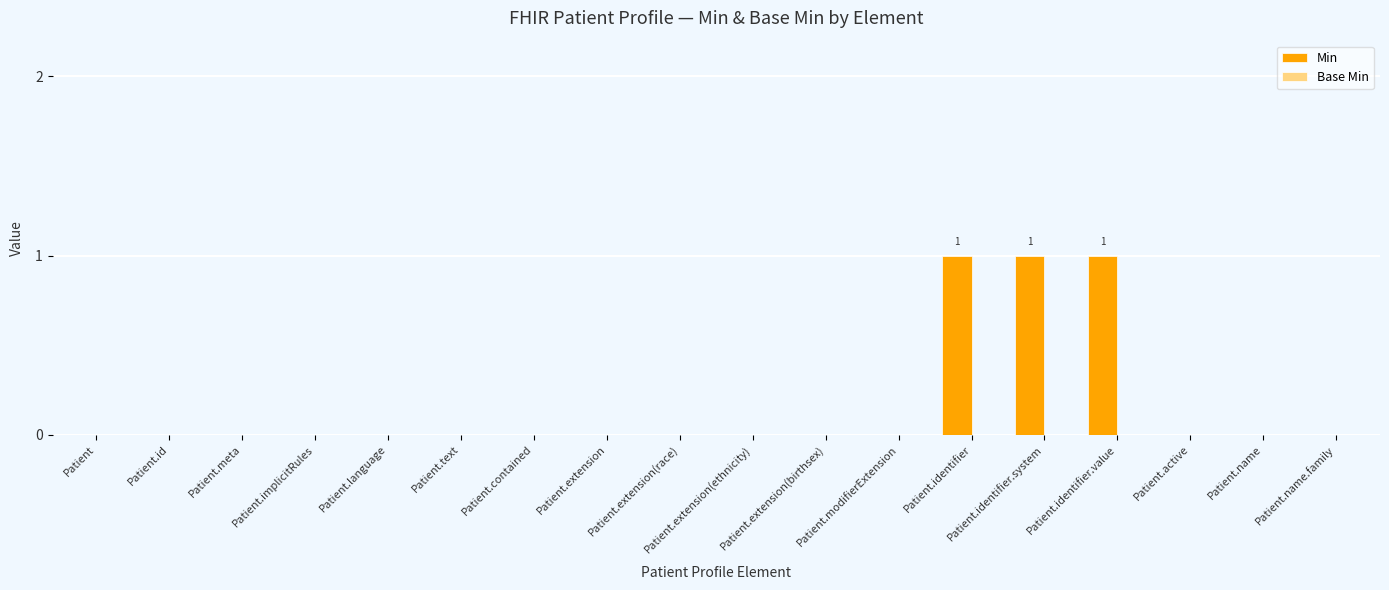

True or false: the data shows 2 at Patient.identifier.

False